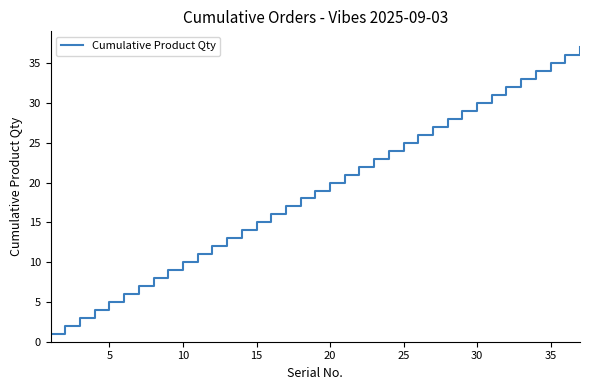

The value at 20 is 20. True or false?

True